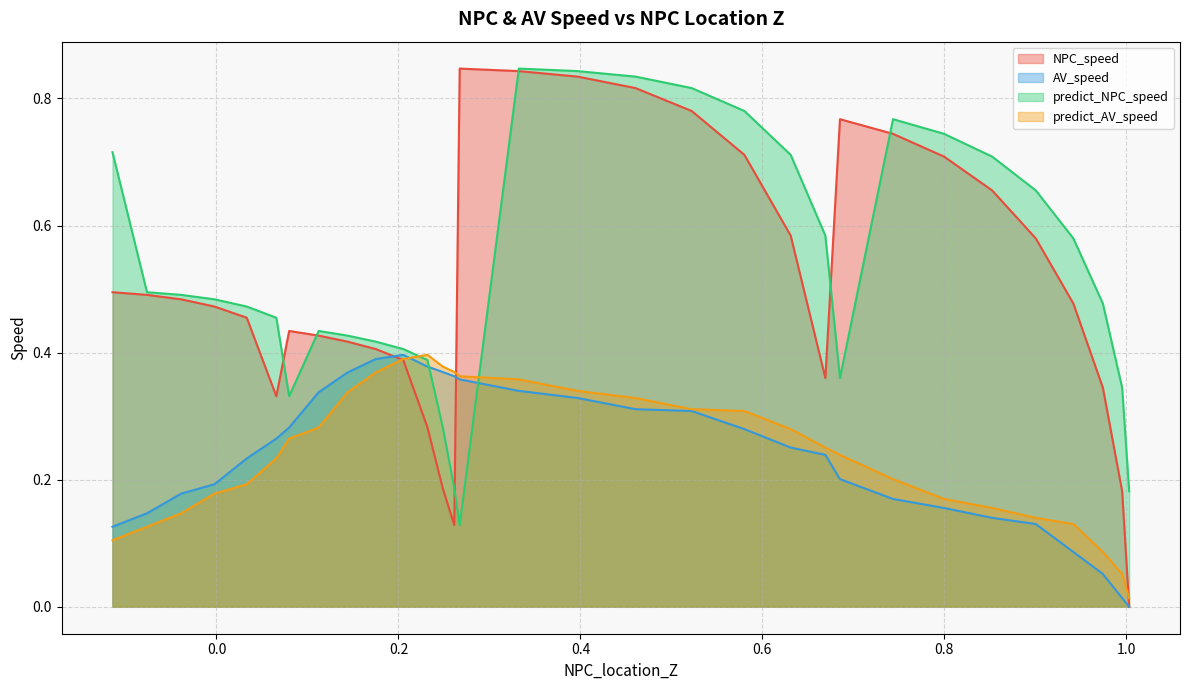

Is the value of AV_speed at 5 greater than the value of NPC_speed at 27?

No